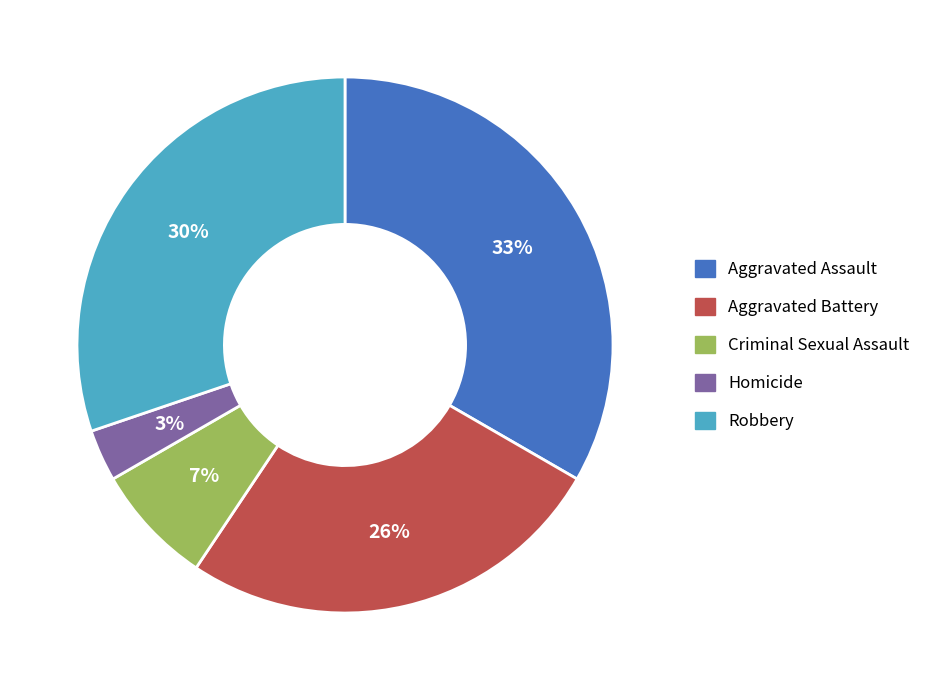

Count the number of slices in the pie.

5